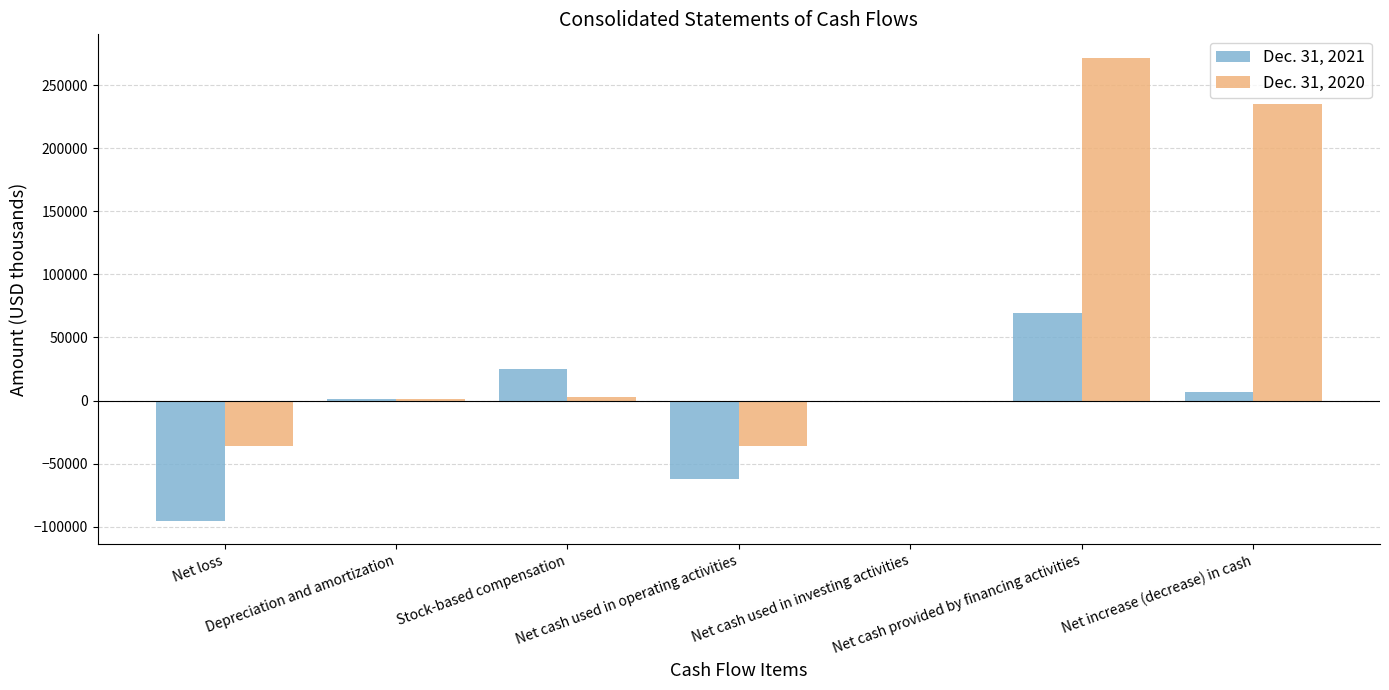

The value of Dec. 31, 2021 at Net cash provided by financing activities is 69512. True or false?

True